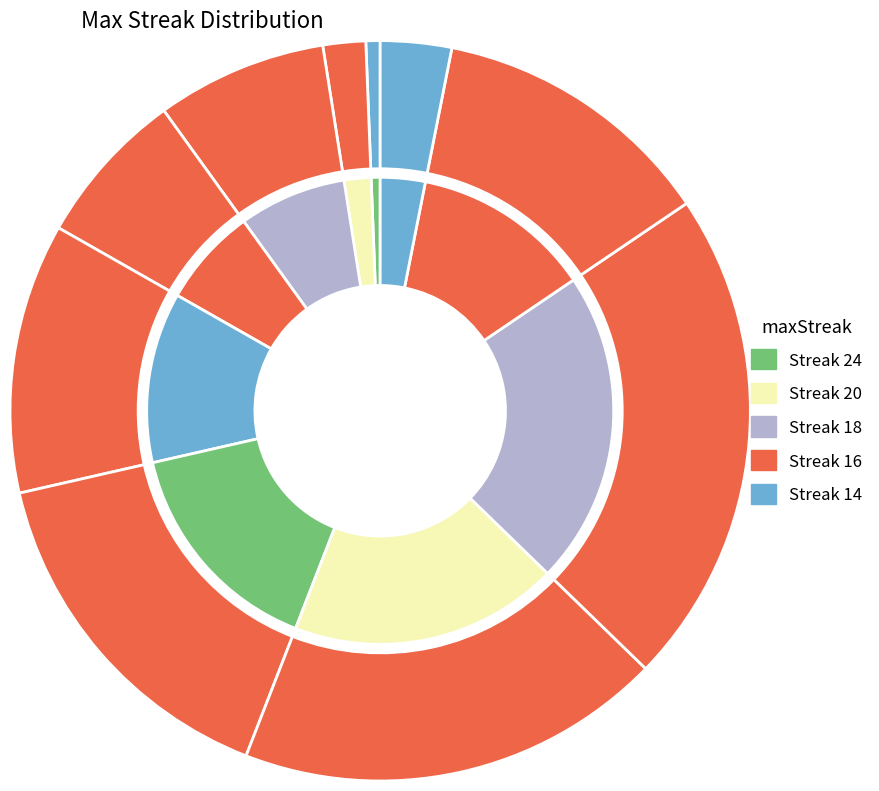

How many segments does this pie chart have?

10